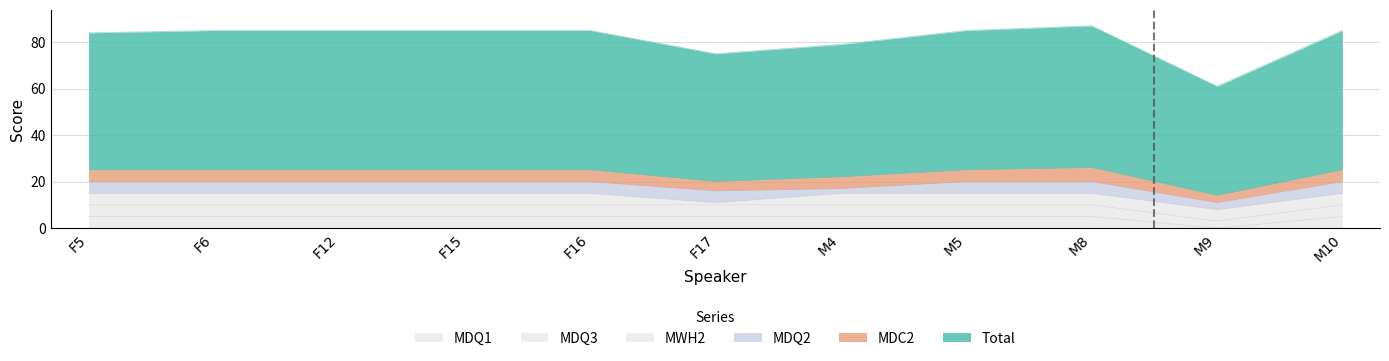

What is the label of the 8th point from the right?

F15